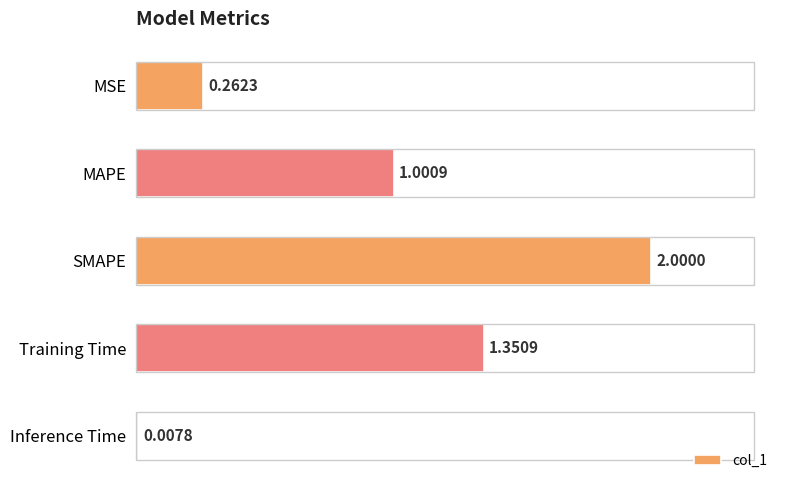

Which has a higher value, MAPE or MSE?

MAPE